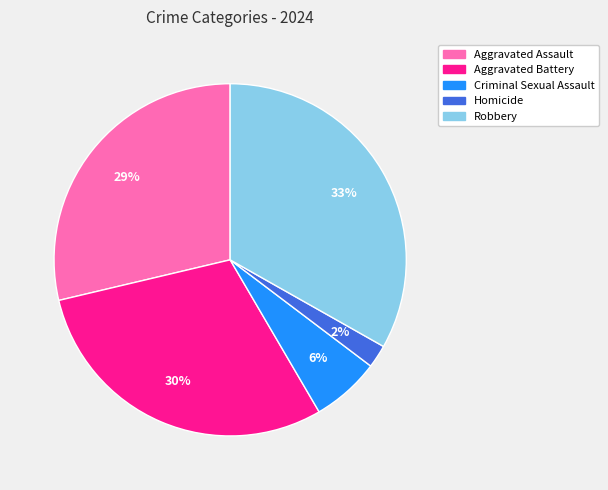

Between Homicide and Criminal Sexual Assault, which is larger?

Criminal Sexual Assault